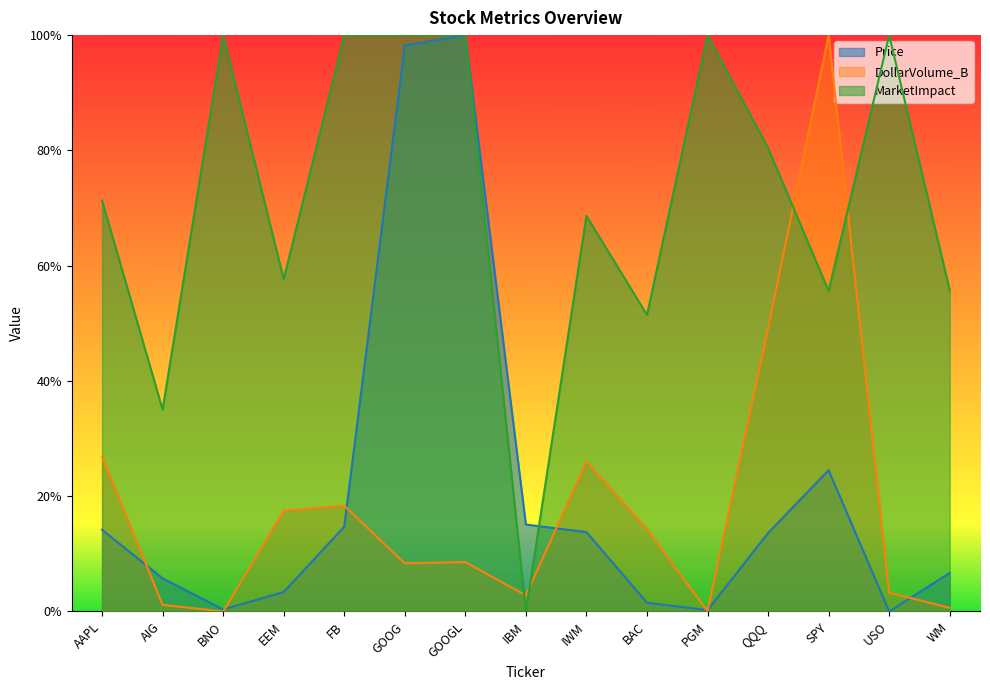

What is the total value across all series at FB?

1.3